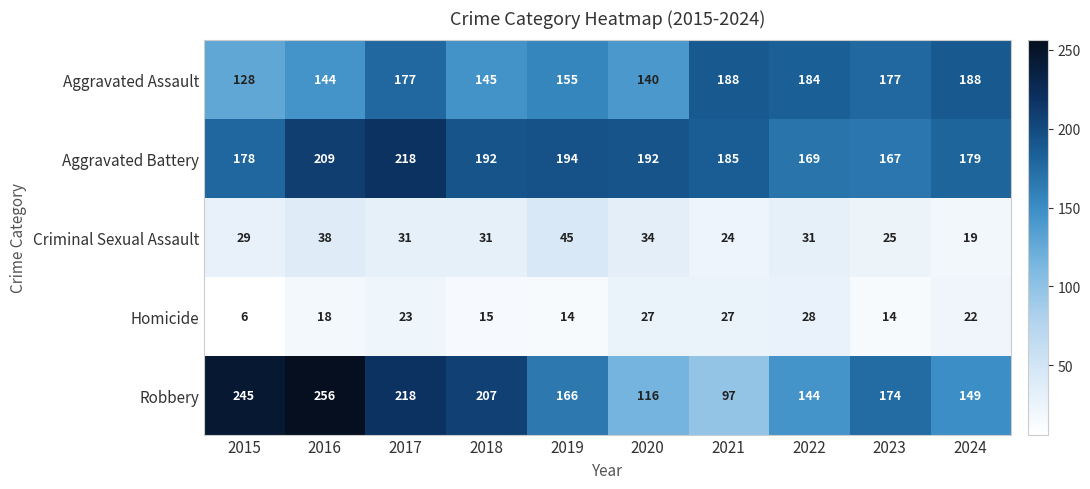

What is the difference between the highest and lowest values at 2016?

238